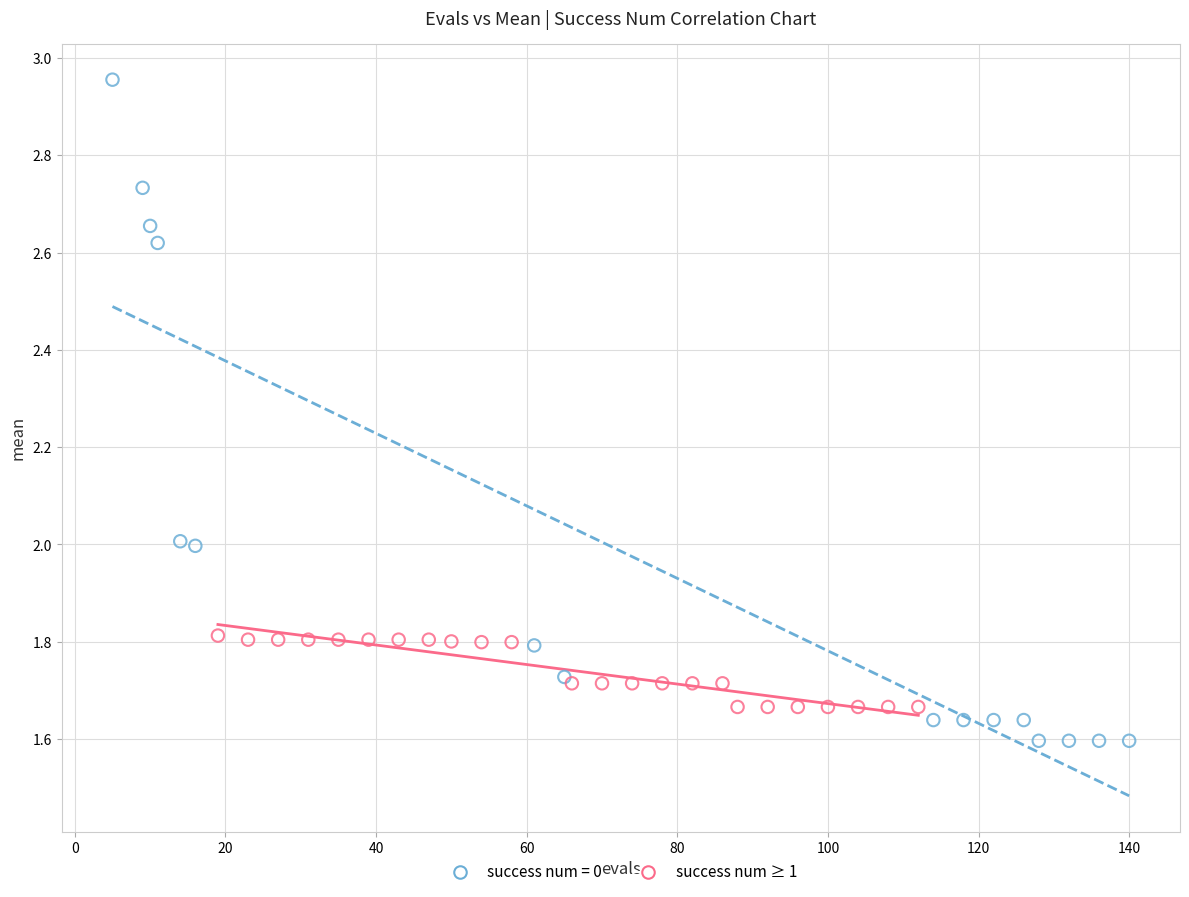

Which series reaches the maximum Y coordinate?

success num = 0